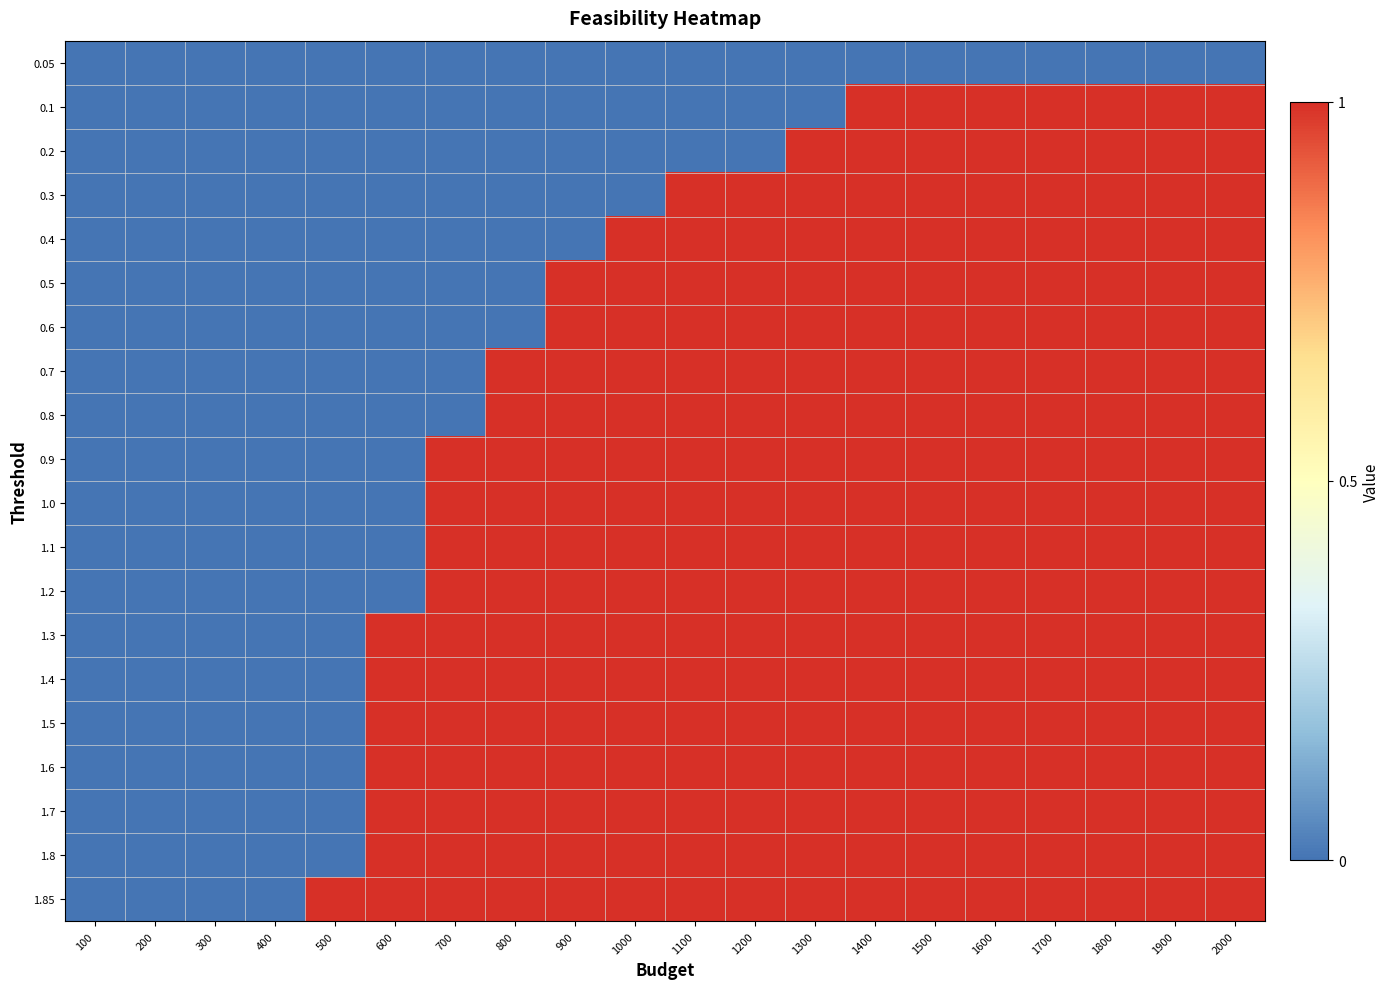

Which series has the largest total across all categories?

1.85